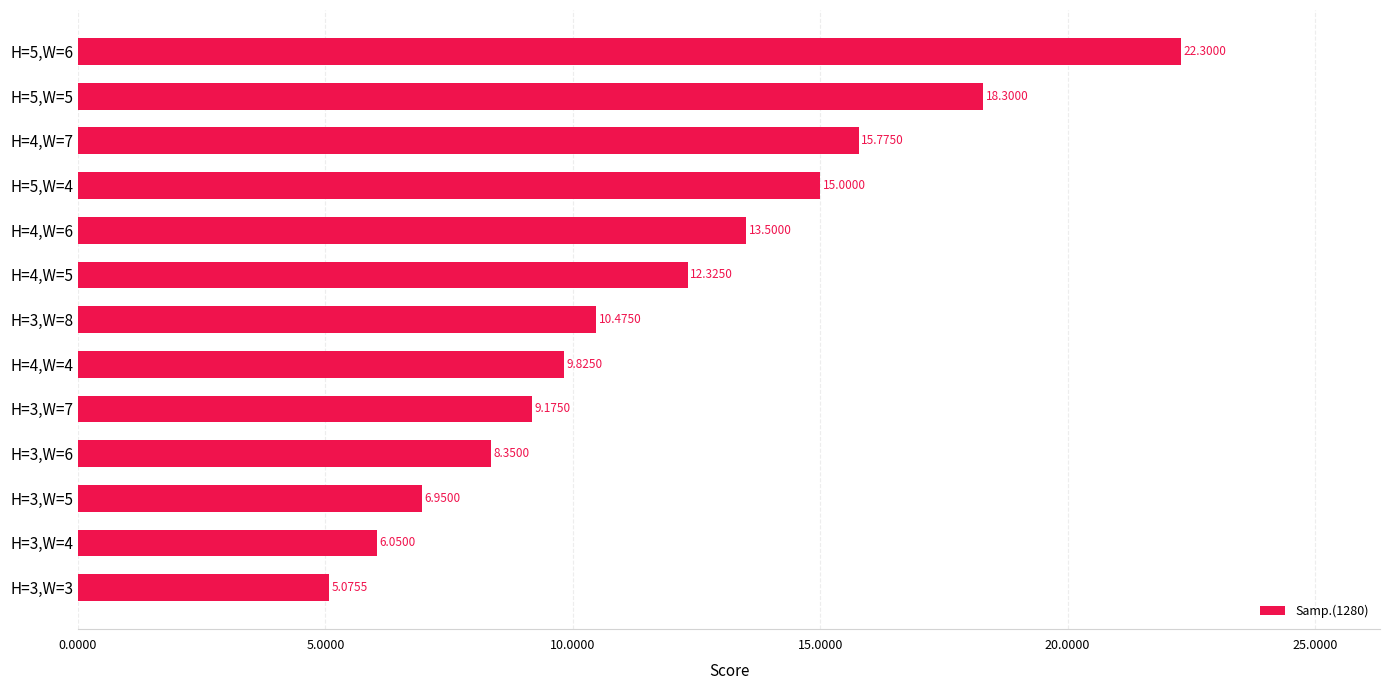

Which has a higher value, H=5,W=4 or H=3,W=3?

H=5,W=4